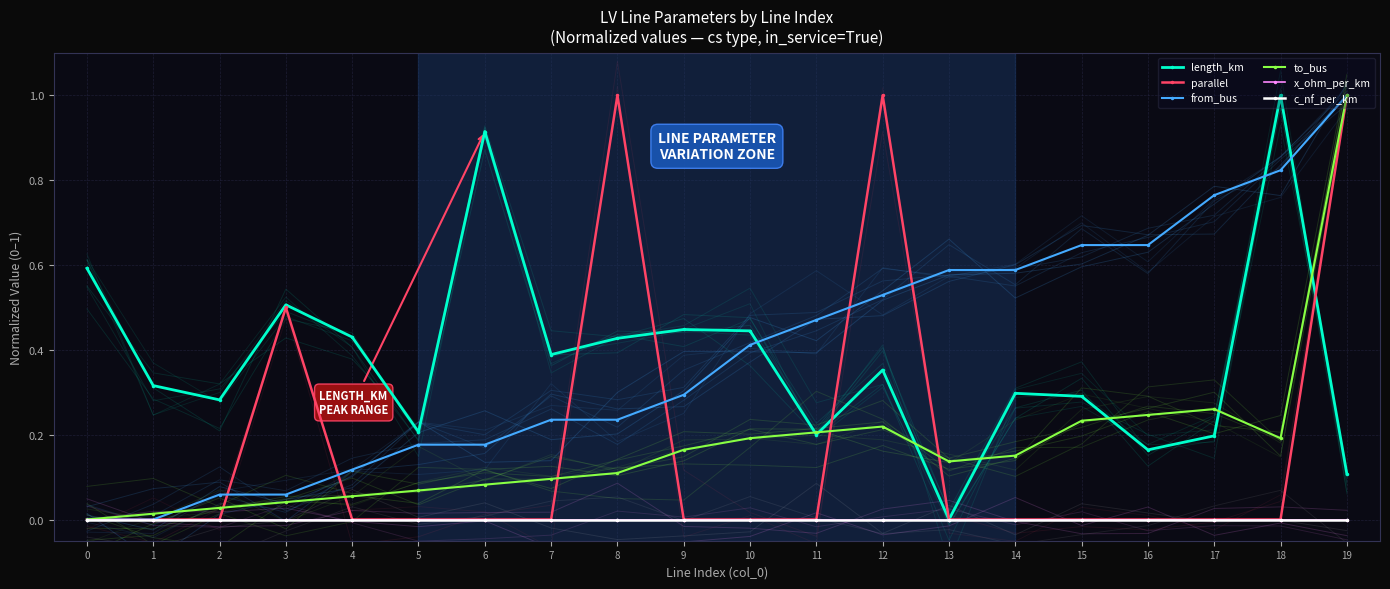

True or false: parallel has a value of 0.5 at 18.

False